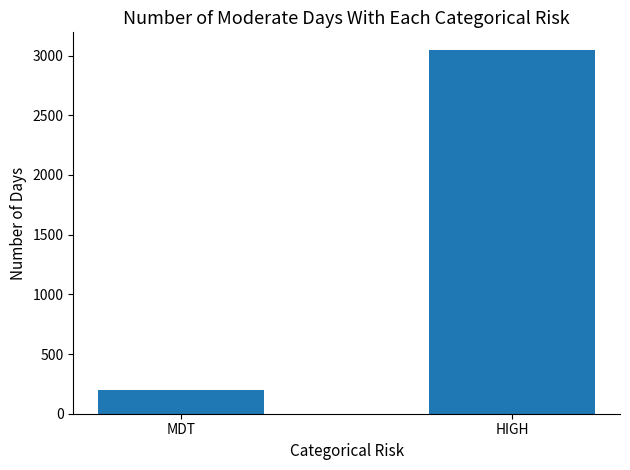

Which label corresponds to the smallest value in the chart?

MDT